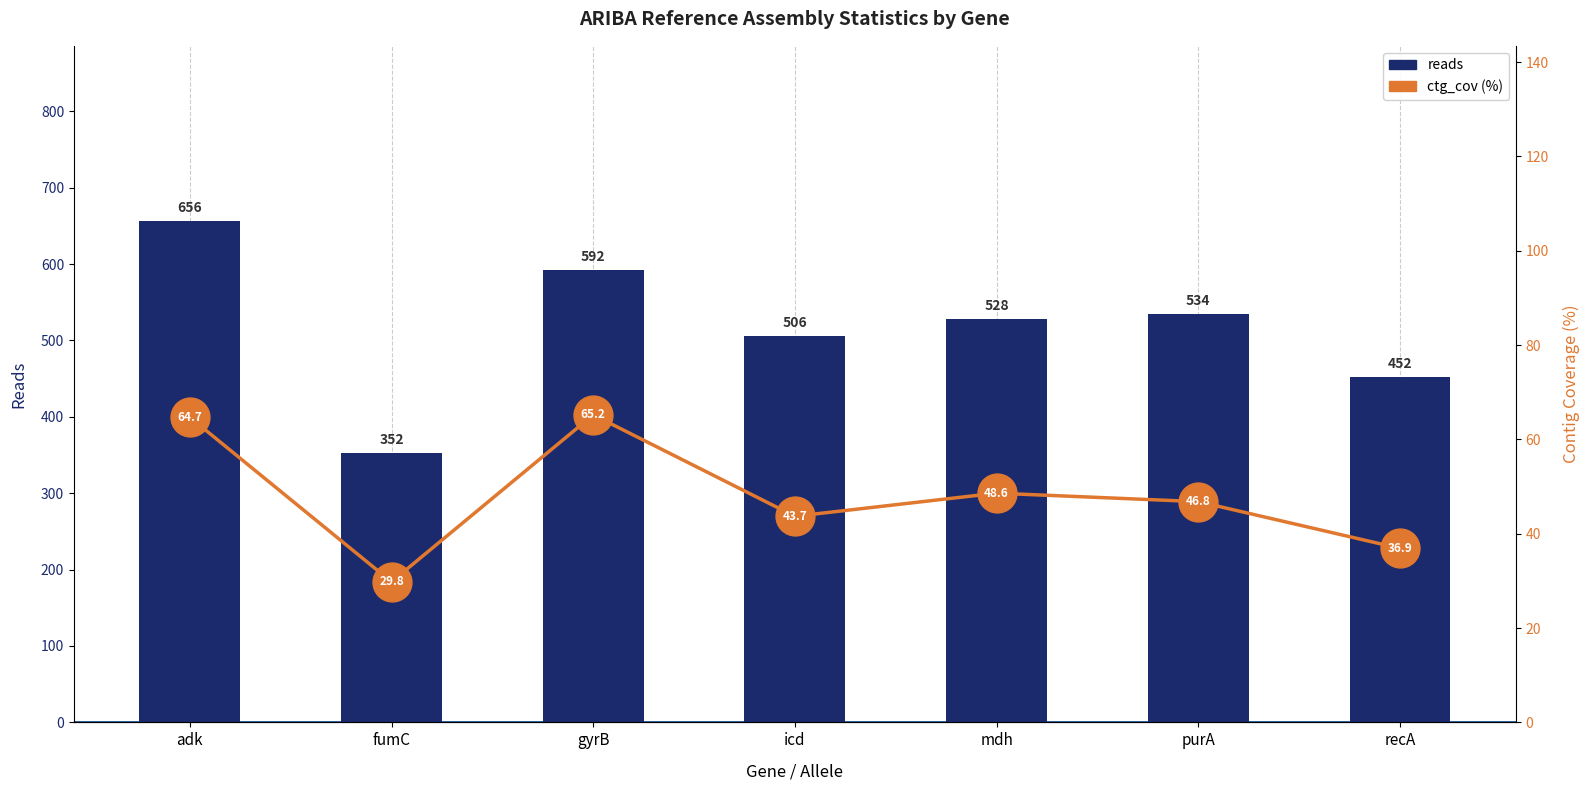

The ctg_cov series shows 24.0 at purA. True or false?

False